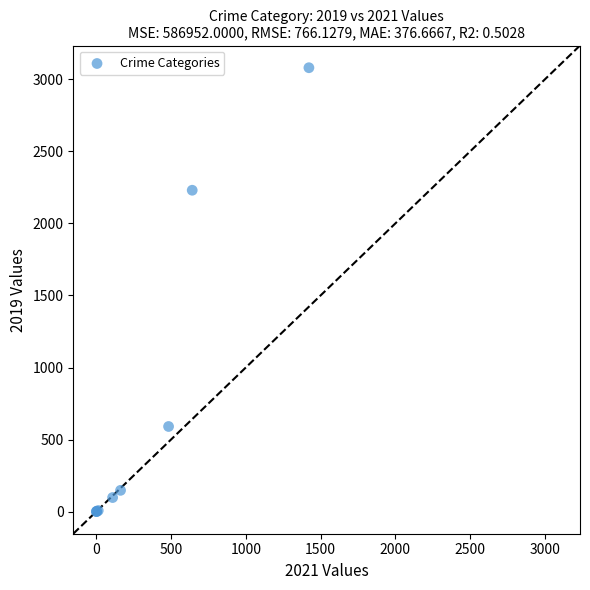

What Y value in the scatter plot is closest to 1540?

2230